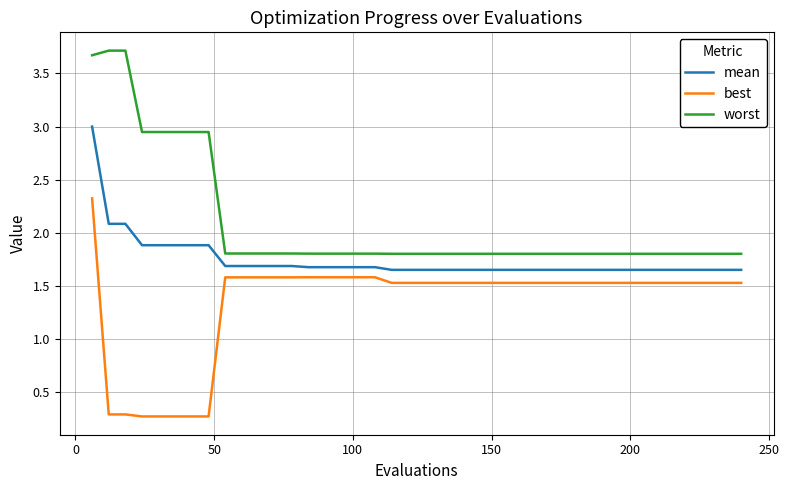

Which series has the largest total across all categories?

worst